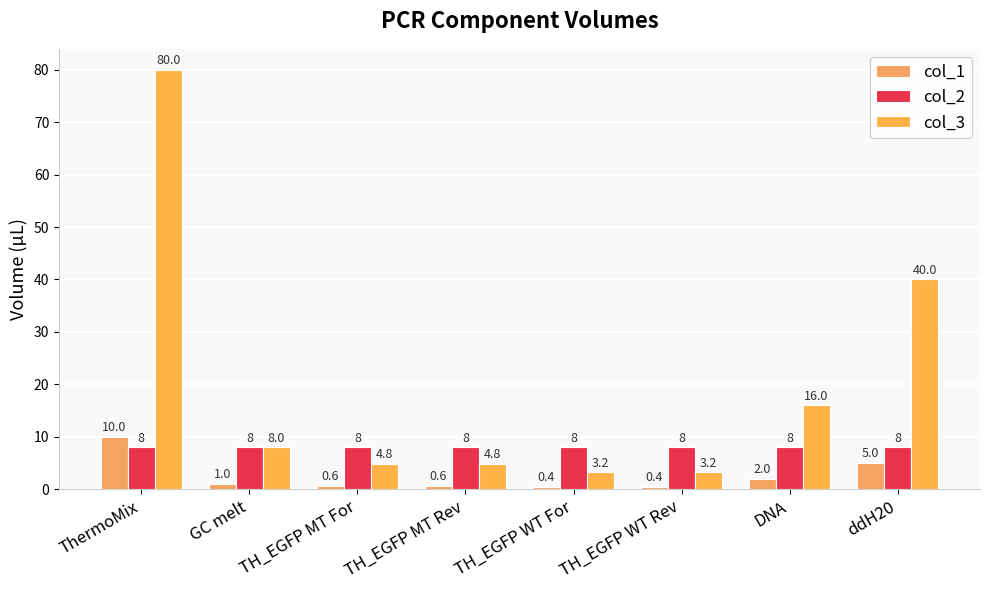

List the series in order of their overall mean, highest first.

col_3, col_2, col_1